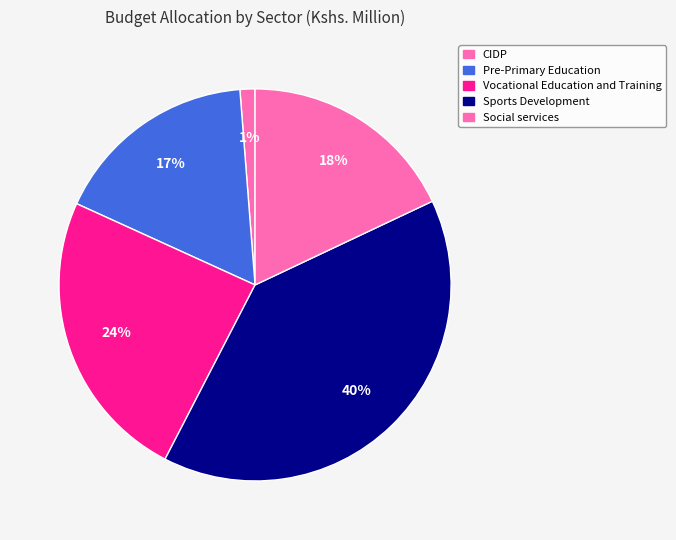

To the nearest percent, what is the difference between the Social services and CIDP slice percentages?

17%